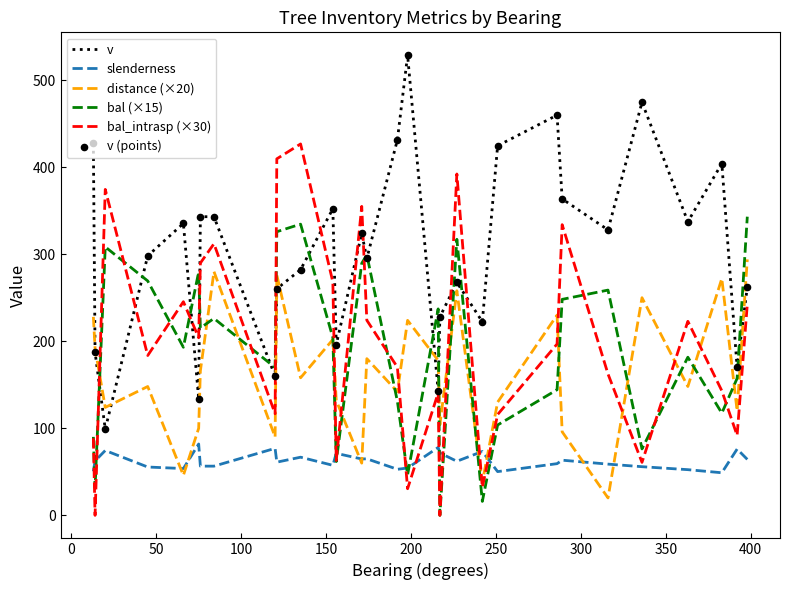

Which series has the largest total across all categories?

v